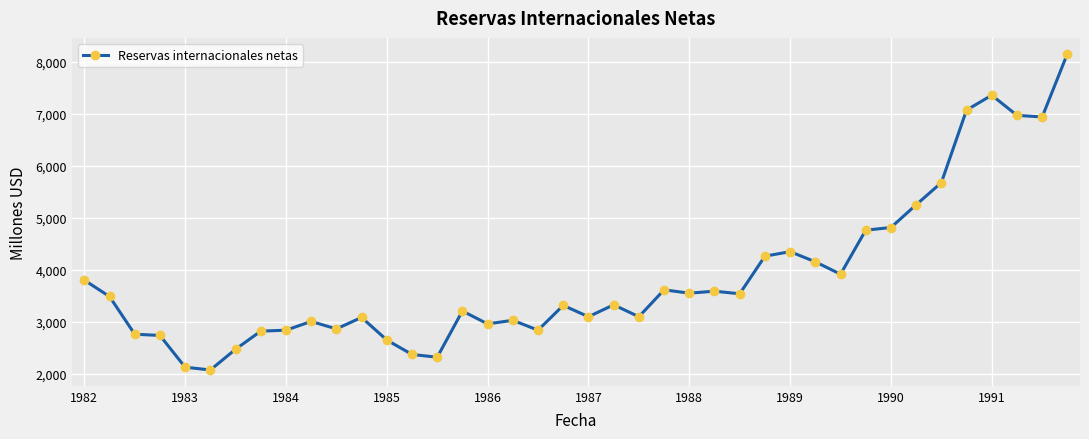

True or false: there are more than 2 points higher than both neighbors.

True